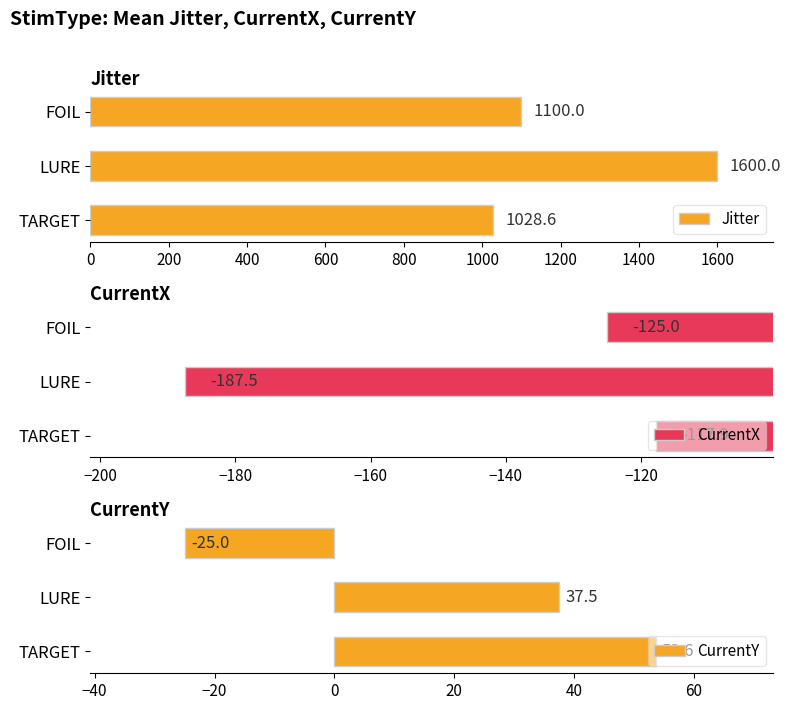

The value of Jitter at TARGET is 1542.6. True or false?

False